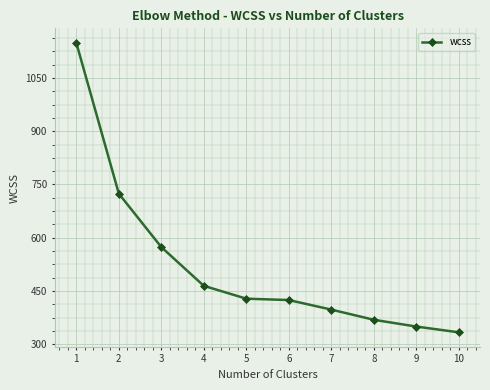

Where does the data first go above 428?

1